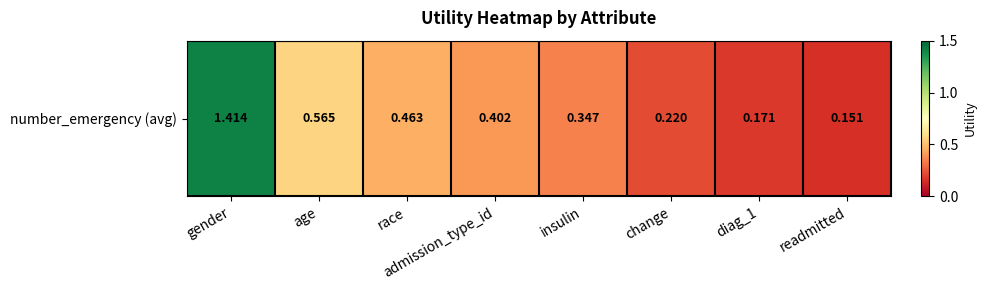

At which category does the chart reach its peak across all series?

gender